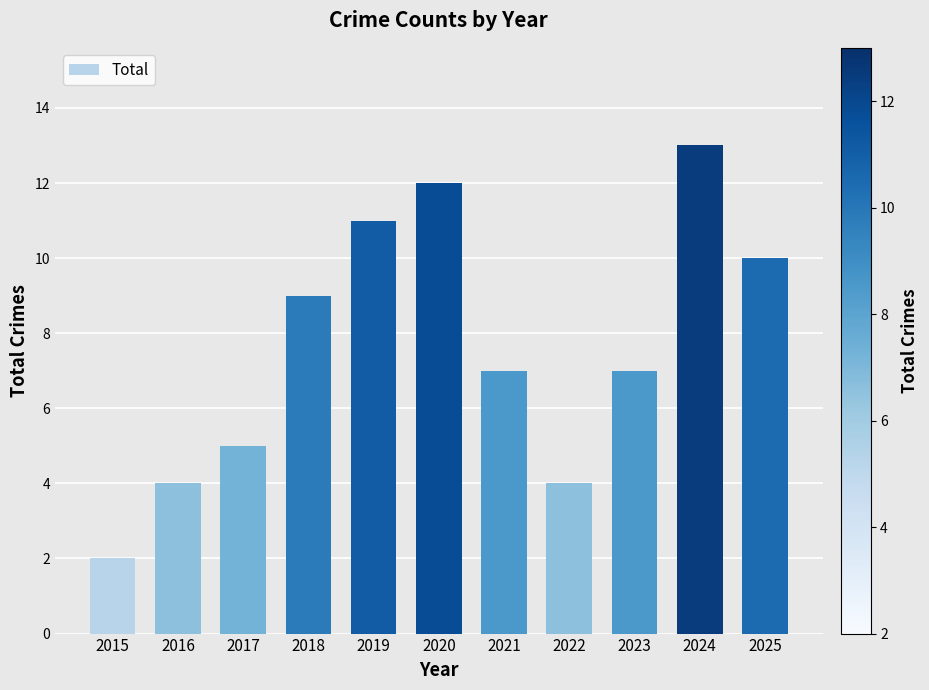

What value does the data have at 2024, to the nearest 10?

10